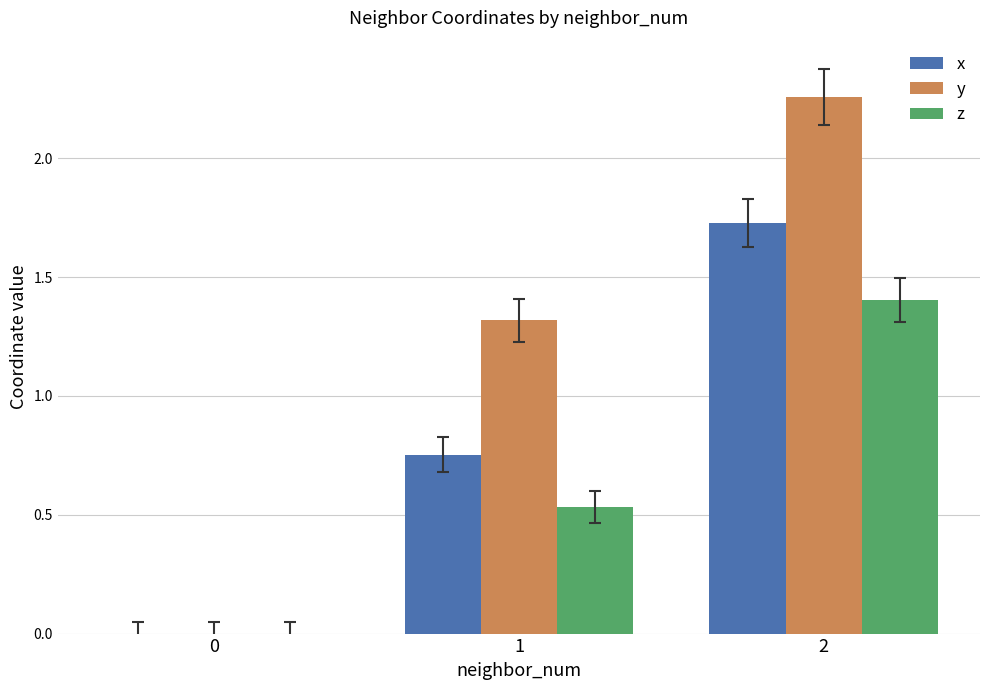

What are all the series names shown in the legend?

x, y, z